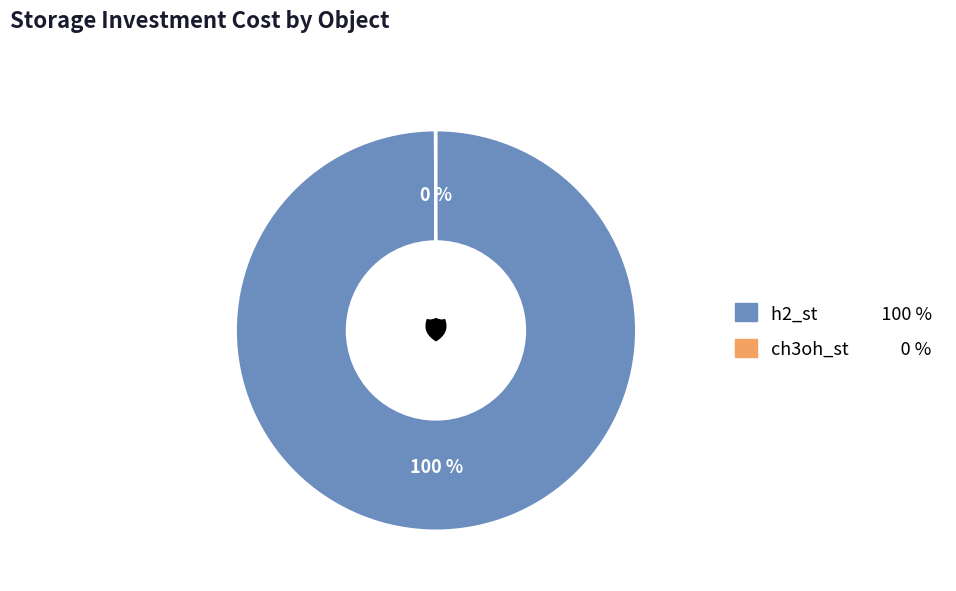

To the nearest percent, what is the average slice percentage?

50%